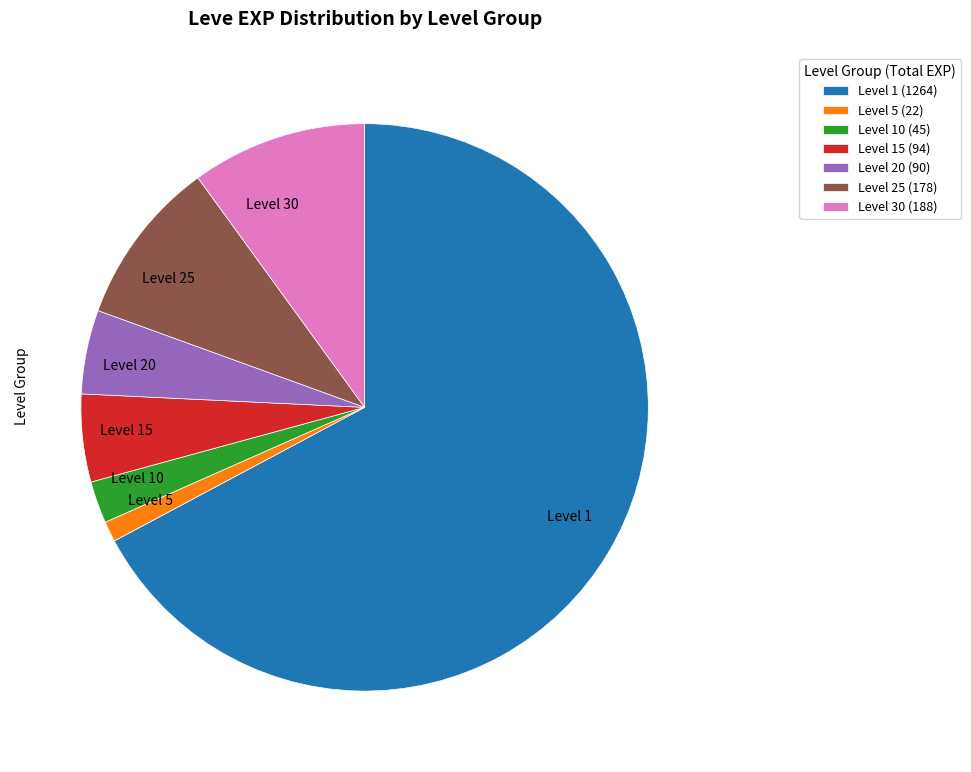

Approximately how many times larger is the value at Level 10 compared to Level 20?

0.5